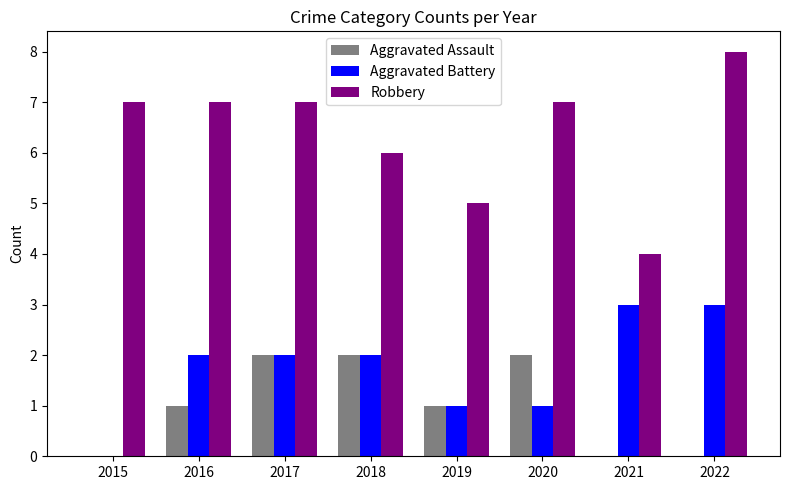

What is the total value across all series at 2019?

7